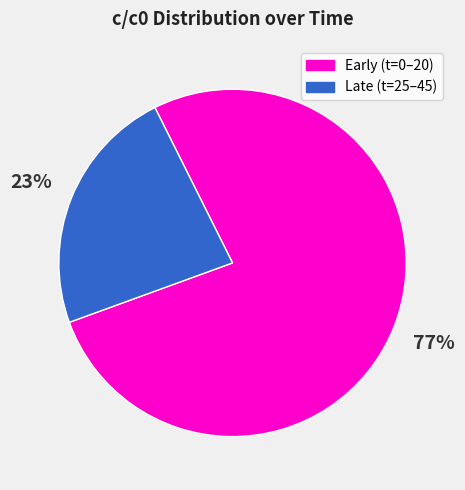

The Late (t=25–45) slice represents 10% of the pie. True or false?

False